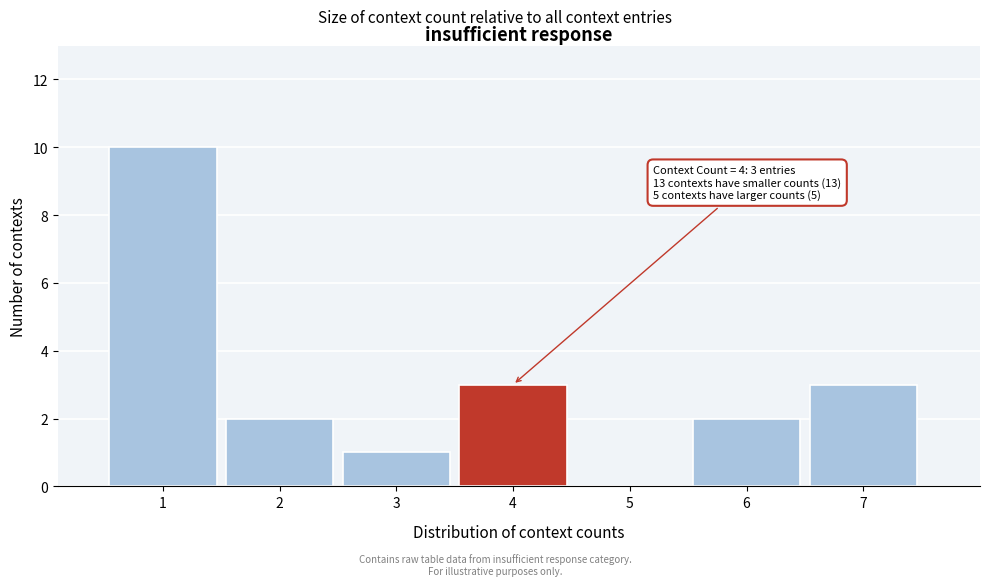

Which range on the x-axis has the tallest bar?

0.5 to 1.5